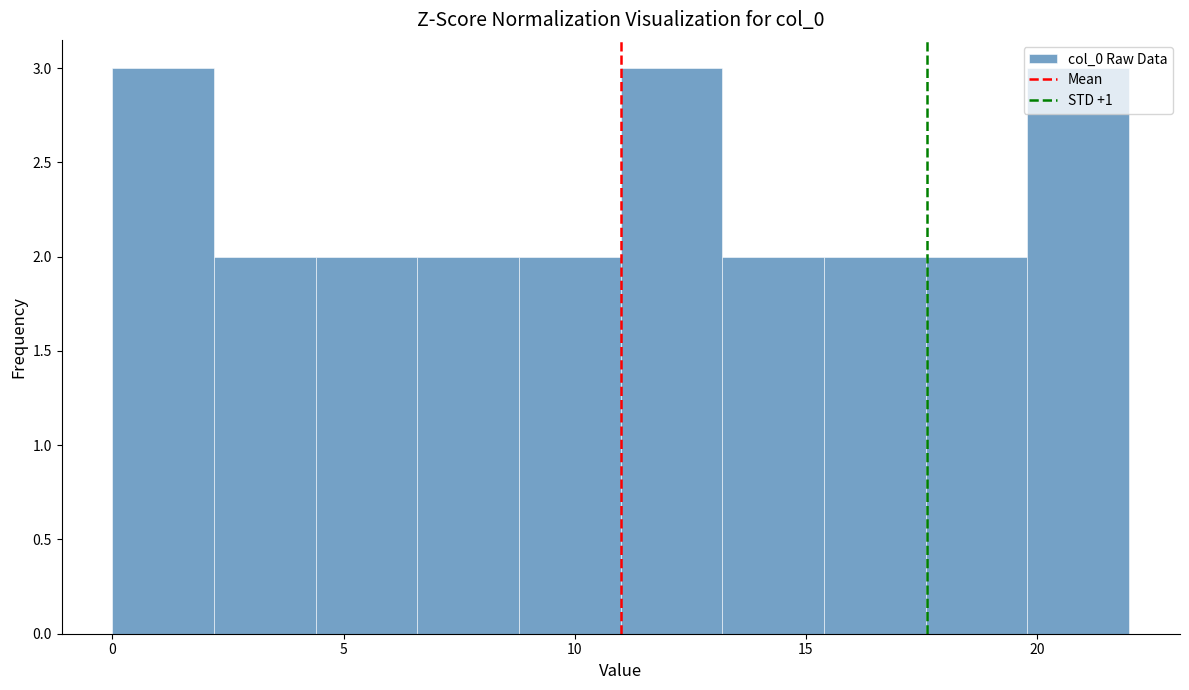

Reading left to right, transcribe this chart: for each bar, give the range it covers on the x-axis and its height. Neither the bar edges nor the heights are printed on the chart, so give them approximately, as read against the axes.

0.0 to 2.2: 3
2.2 to 4.4: 2
4.4 to 6.6: 2
6.6 to 8.8: 2
8.8 to 11.0: 2
11.0 to 13.2: 3
13.2 to 15.4: 2
15.4 to 17.6: 2
17.6 to 19.8: 2
19.8 to 22.0: 3